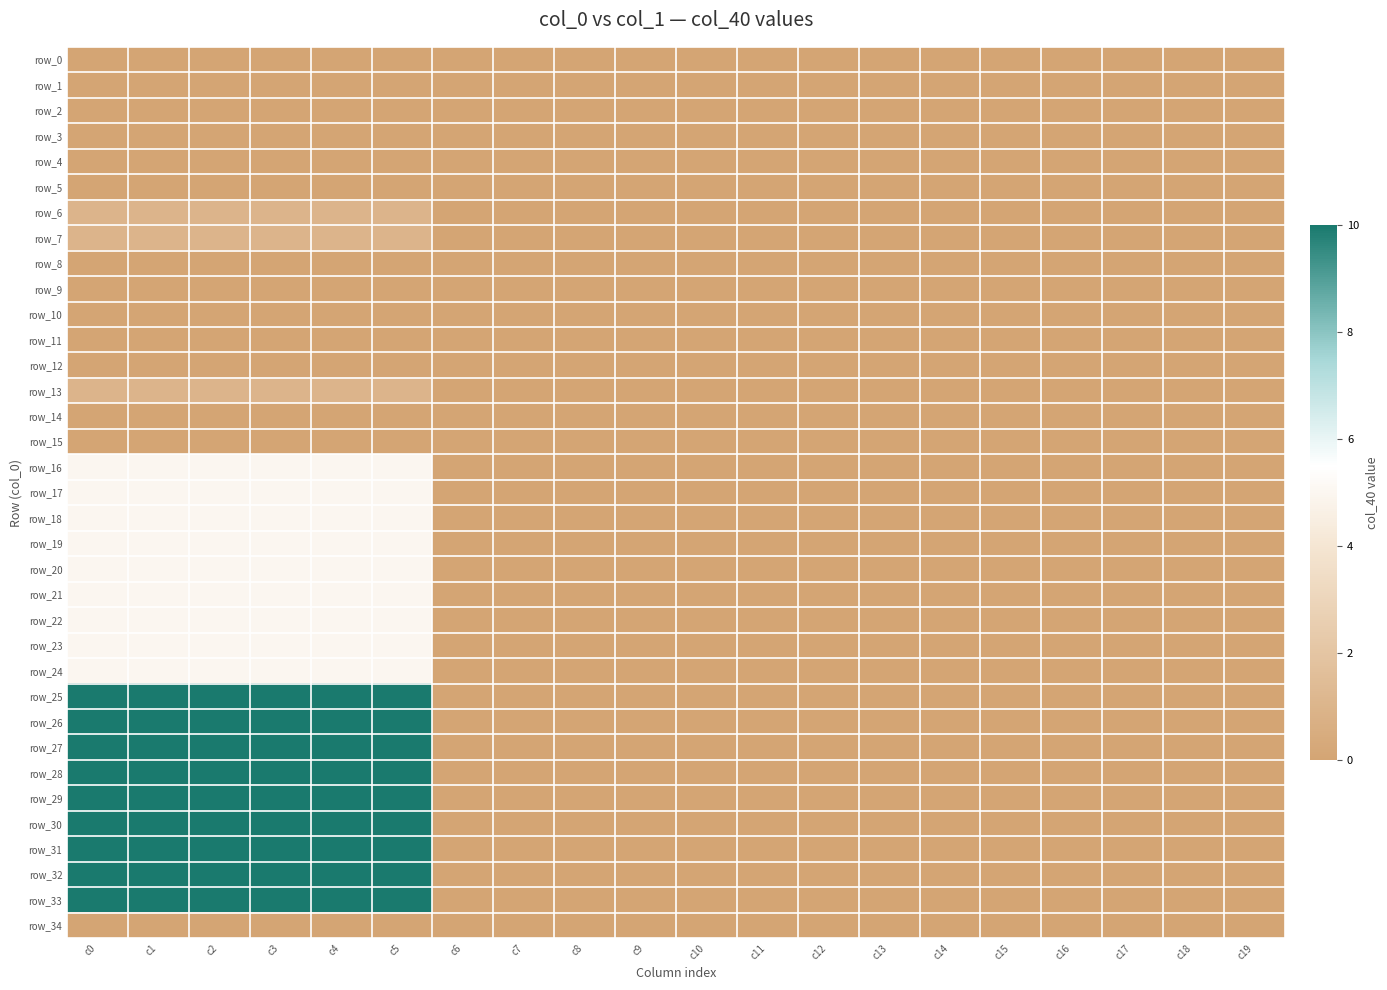

Read the row_20 value at c2.

5